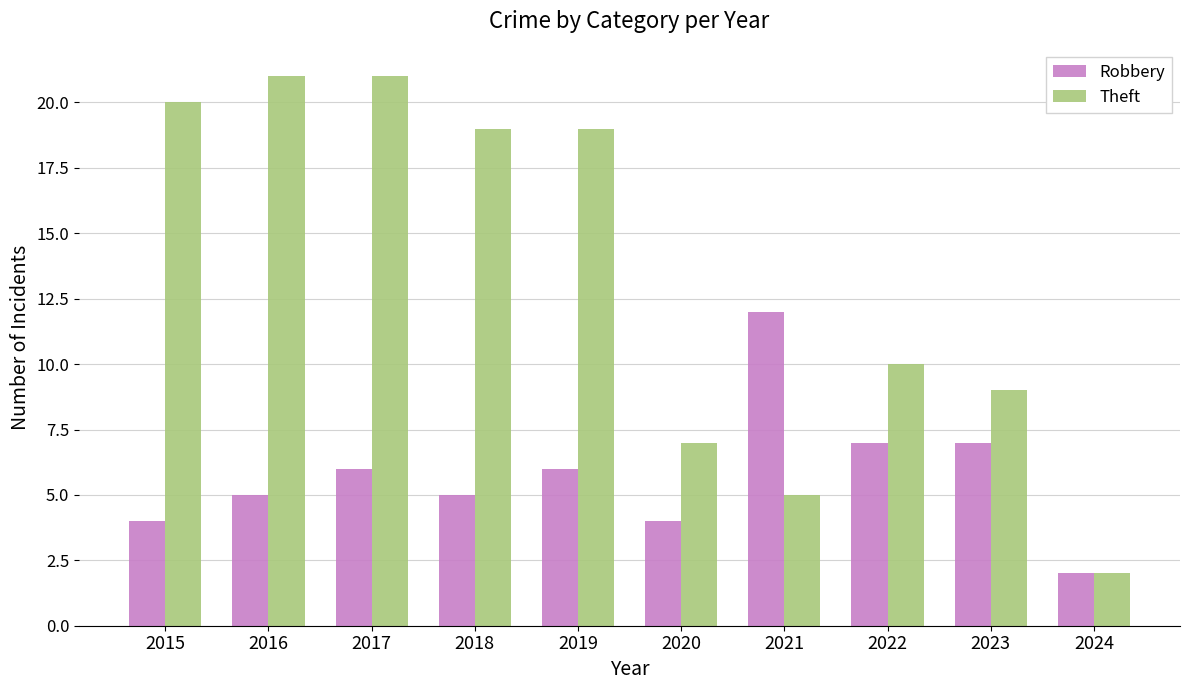

Which series has the largest total across all categories?

Theft